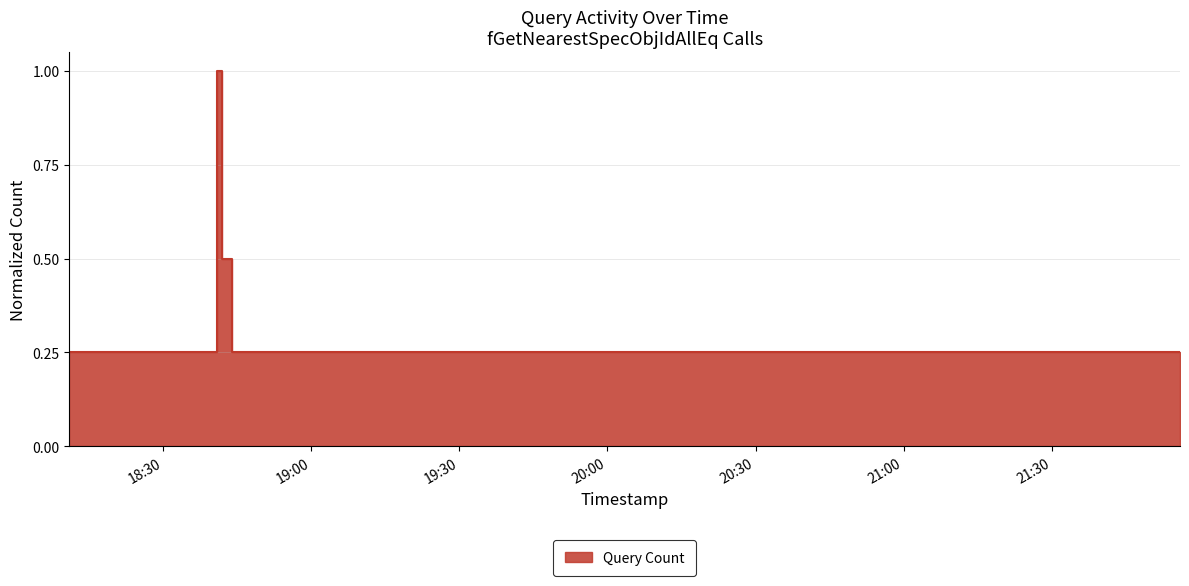

What is the label of the 2nd point from the right?

2019-02-11 18:44:00